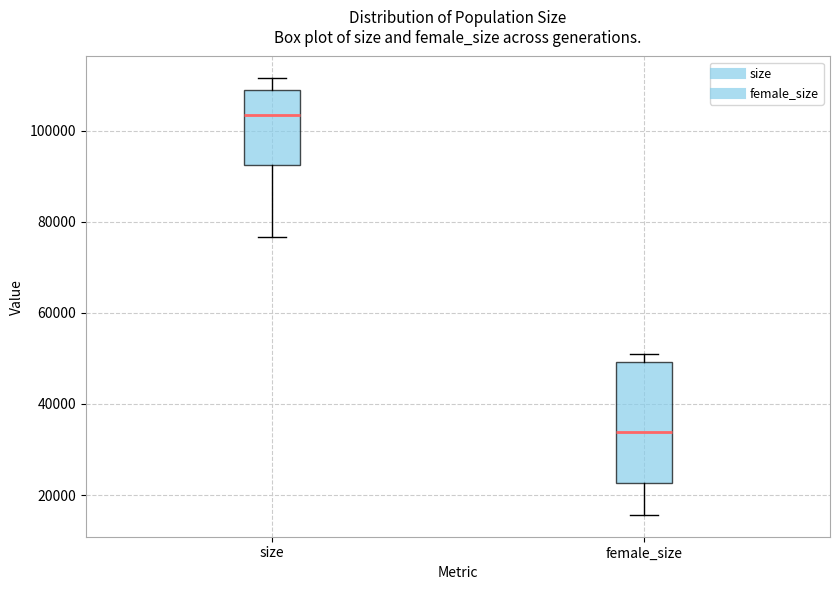

Which box is the tallest, from its lower edge to its upper edge?

female_size